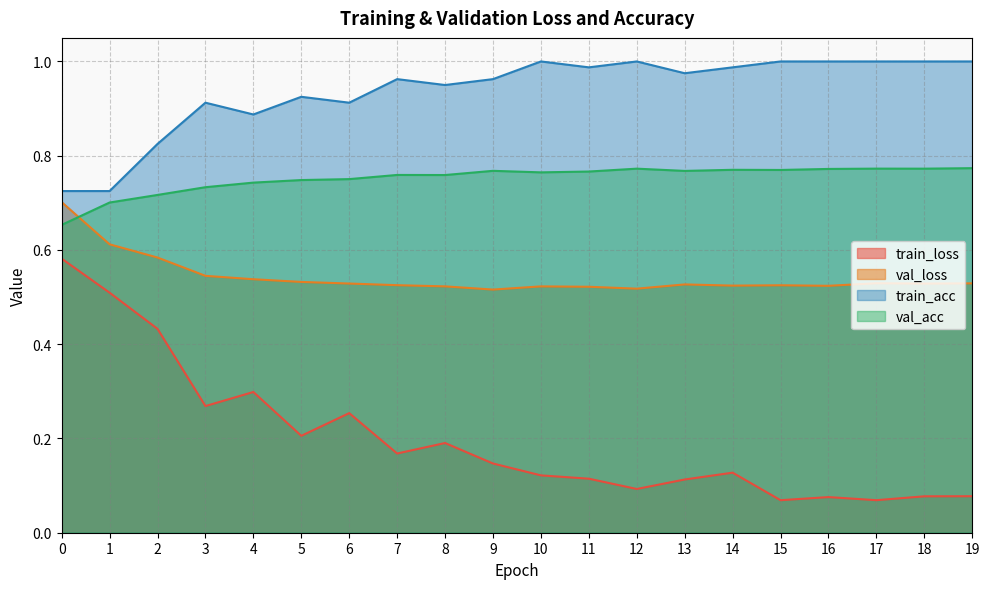

What is the value of the train_loss point at the 6th from the left?

0.2